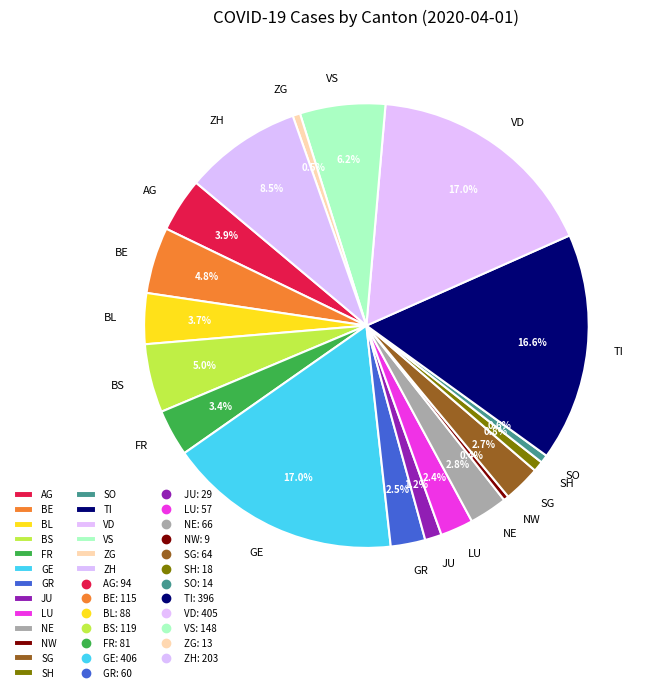

Does SG account for over 50% of the chart?

No